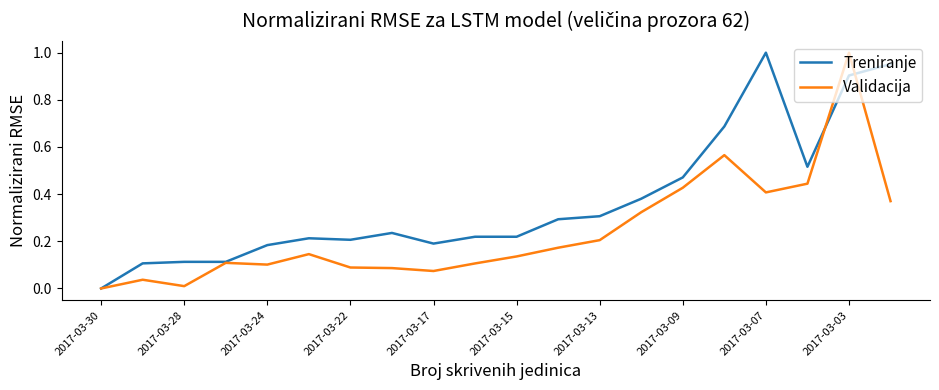

What are all the series names shown in the legend?

Treniranje, Validacija